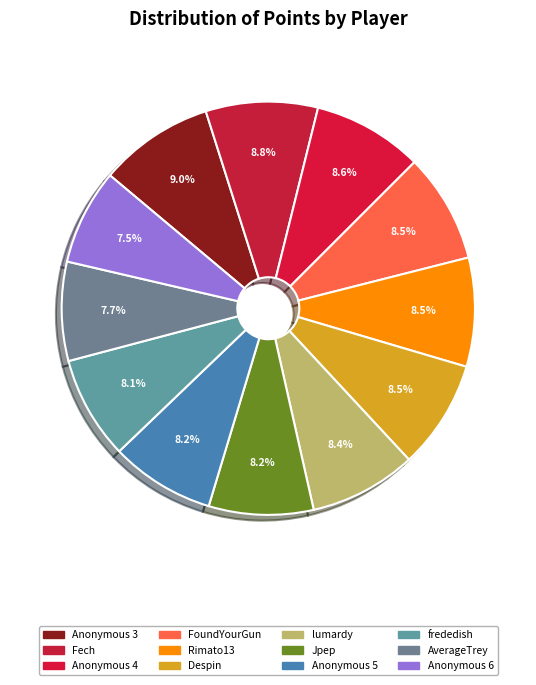

How many segments does this pie chart have?

12